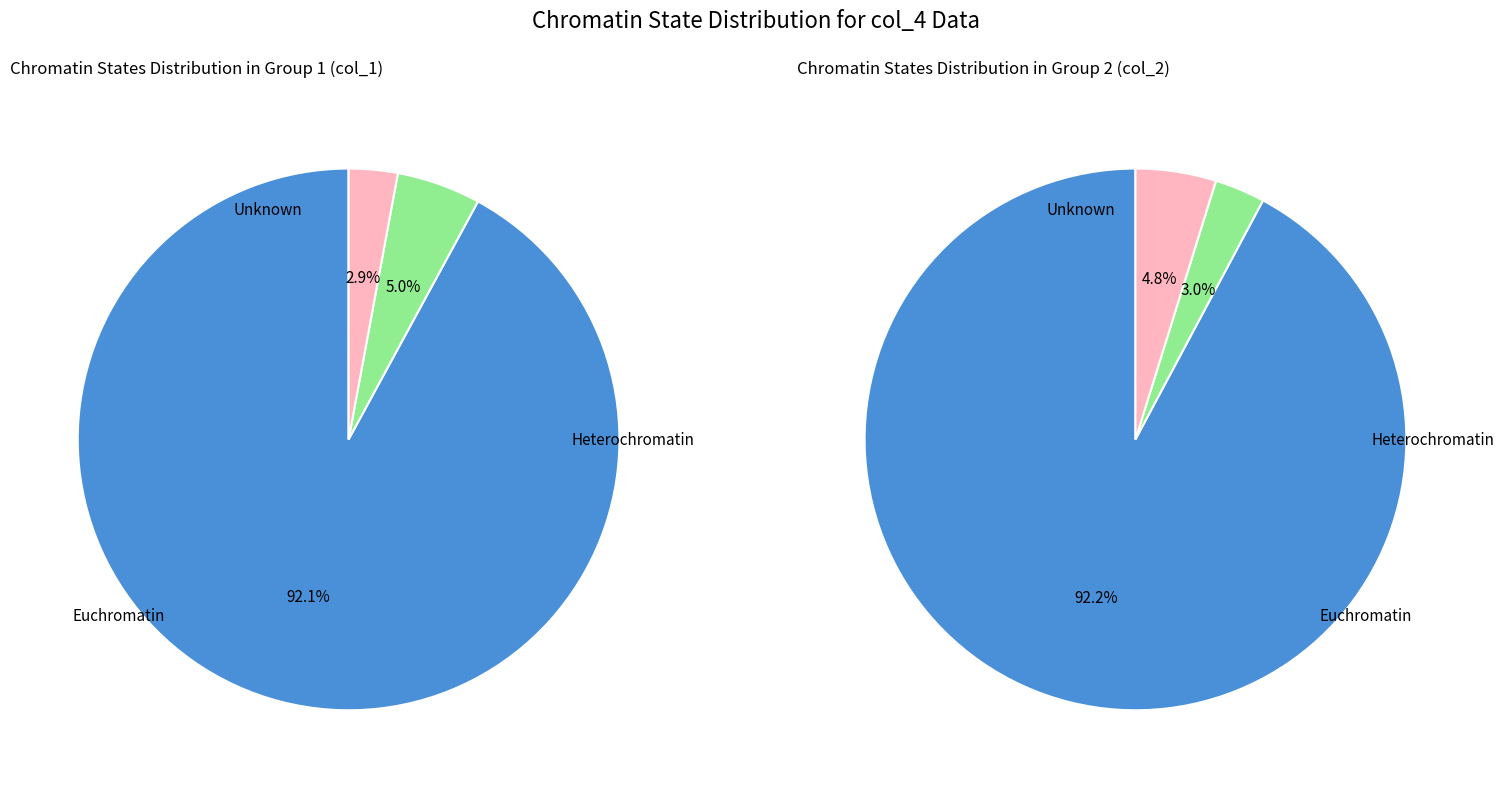

Do 6 and 37 together represent more than half of the pie?

No